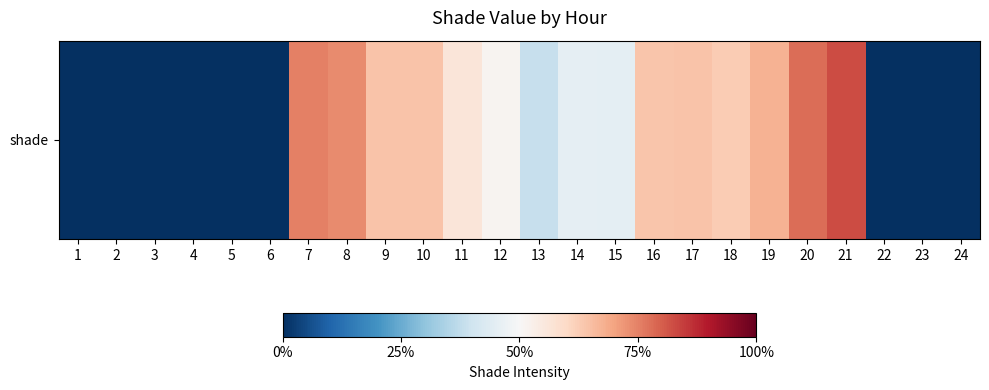

True or false: the data shows 0.6 at 11.

True